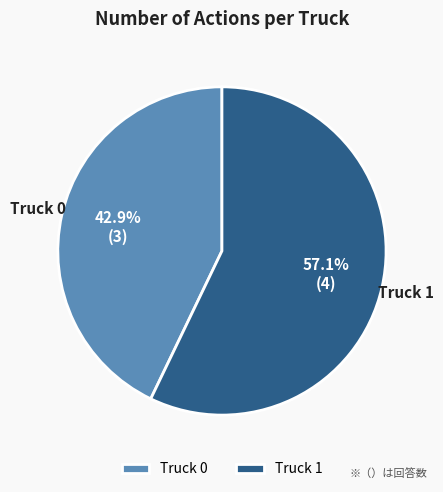

Do Truck 1 and Truck 0 together represent more than half of the pie?

Yes